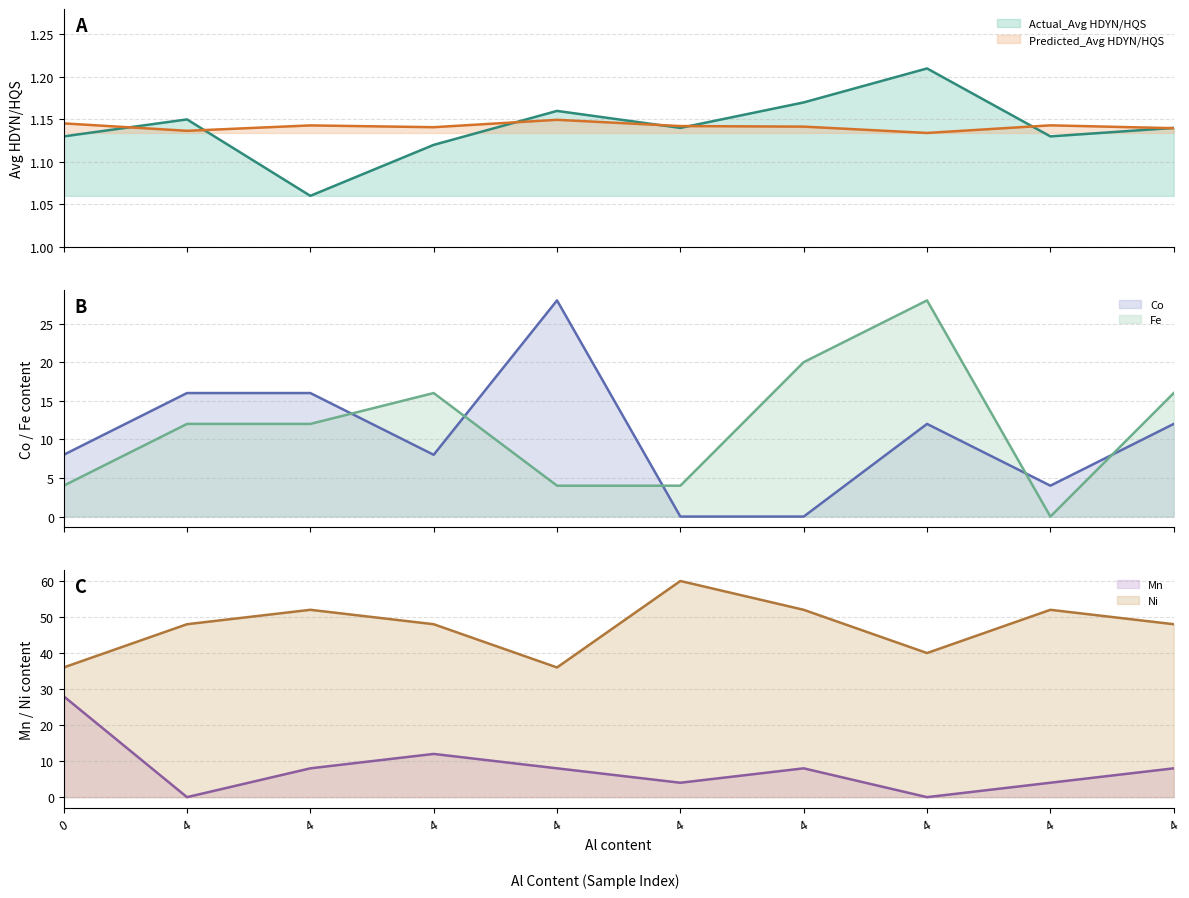

What is the difference between the second highest and minimum values in the Fe series?

20